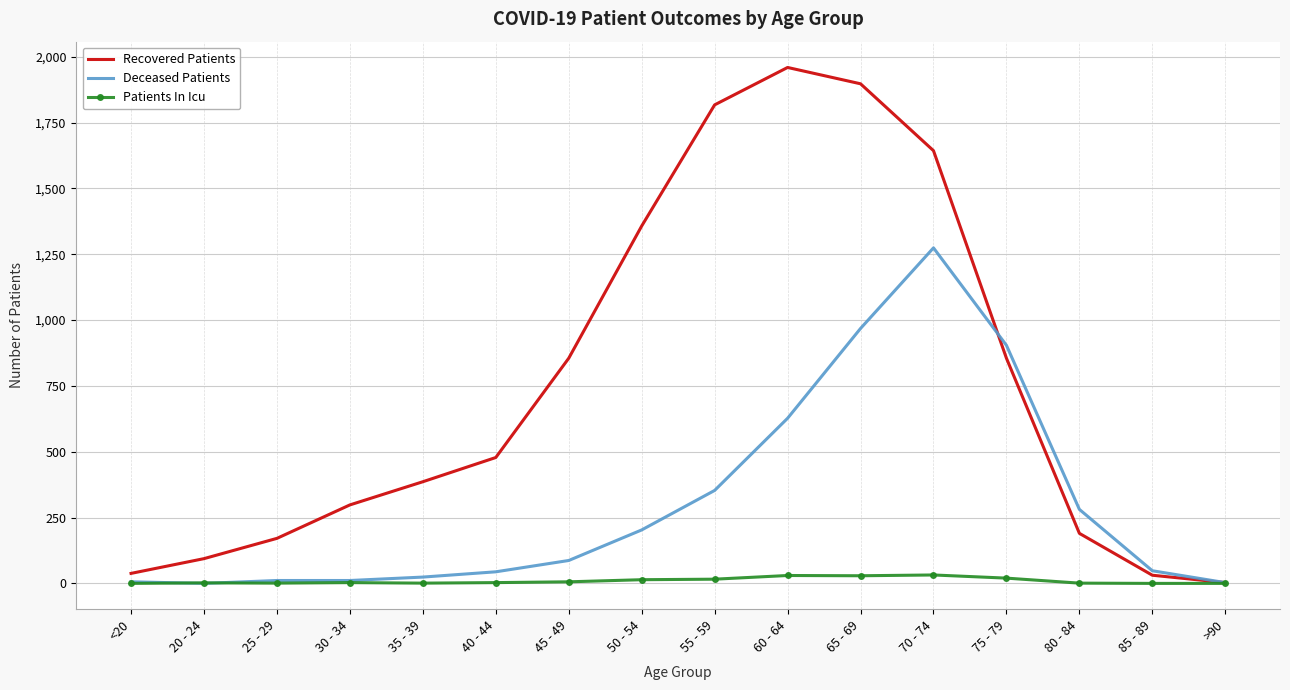

What are all the series names shown in the legend?

Recovered Patients, Deceased Patients, Patients In Icu